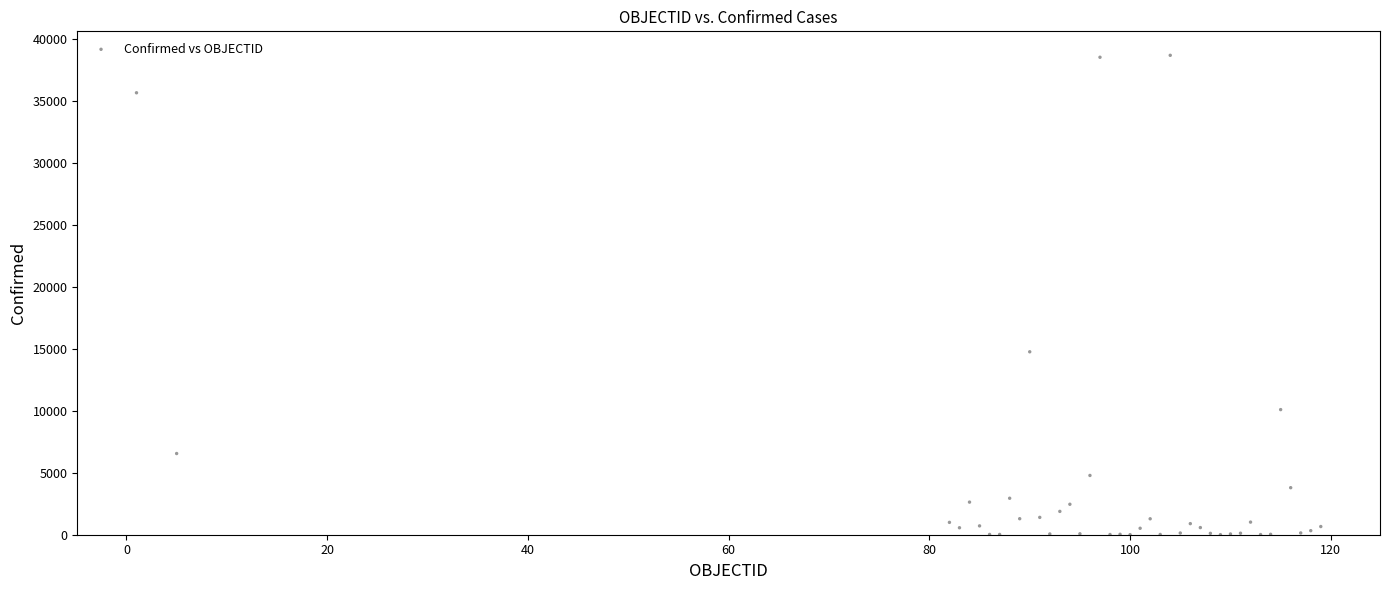

What Y value in the scatter plot is closest to 19329?

14749